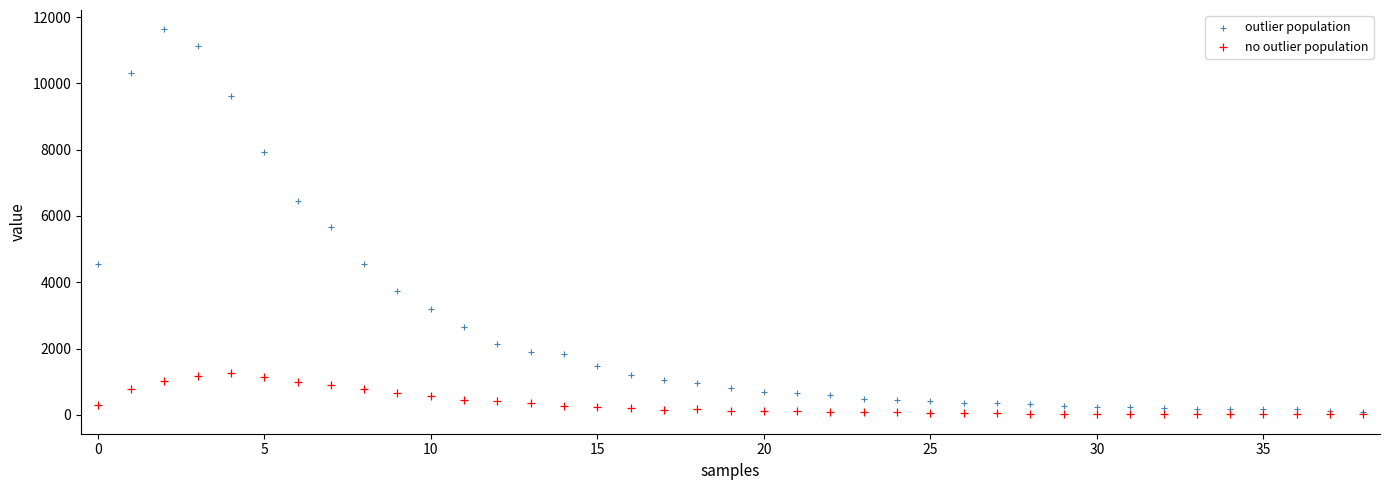

Across all series, what Y value is closest to 5823?

5673